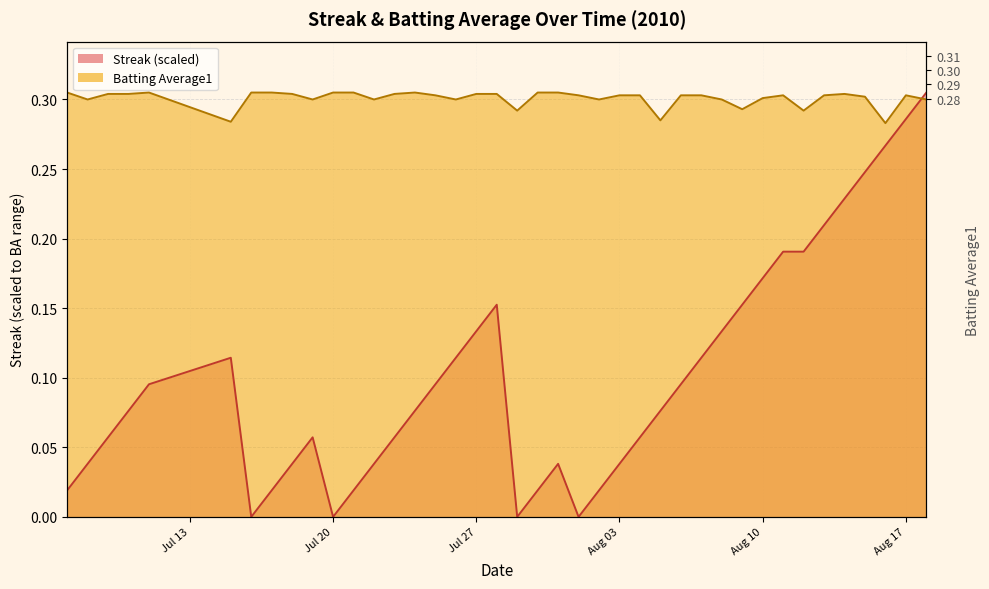

What is the sum of all Streak values?

4.0